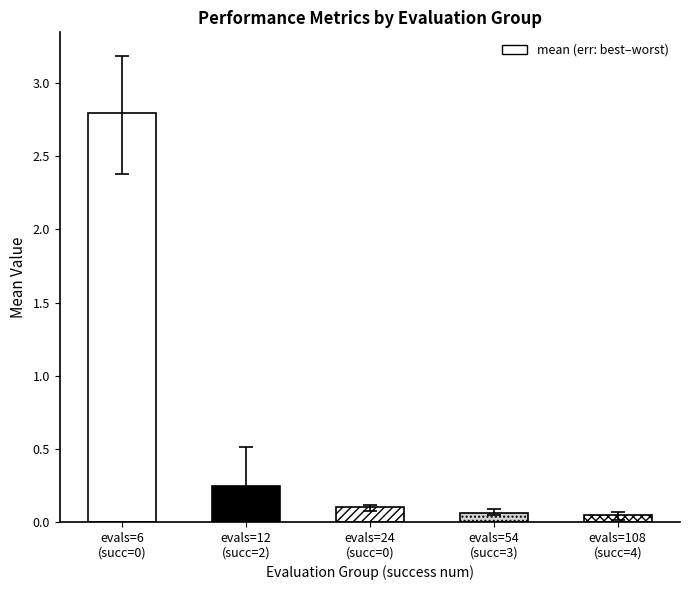

What is the label of the 2nd bar from the right?

3